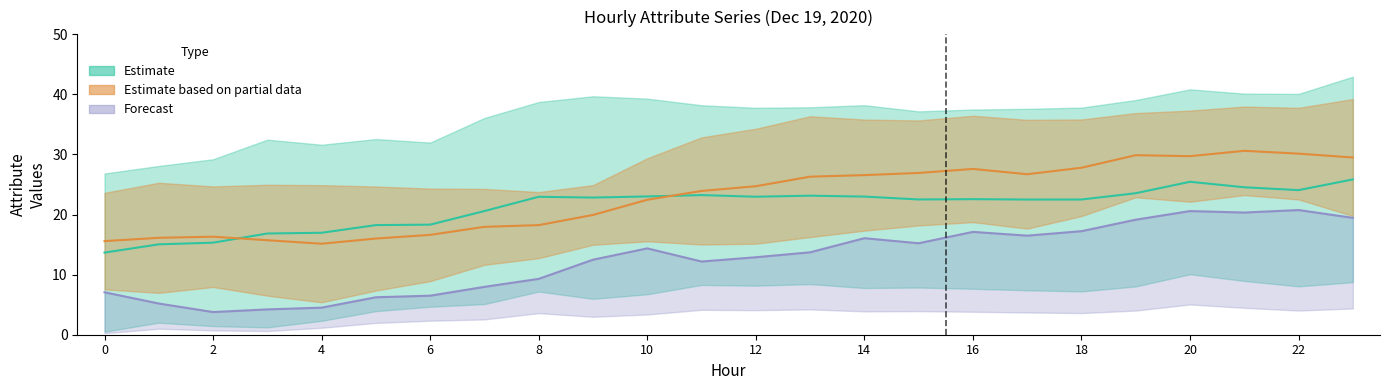

What is the maximum value shown in the chart?

43.0